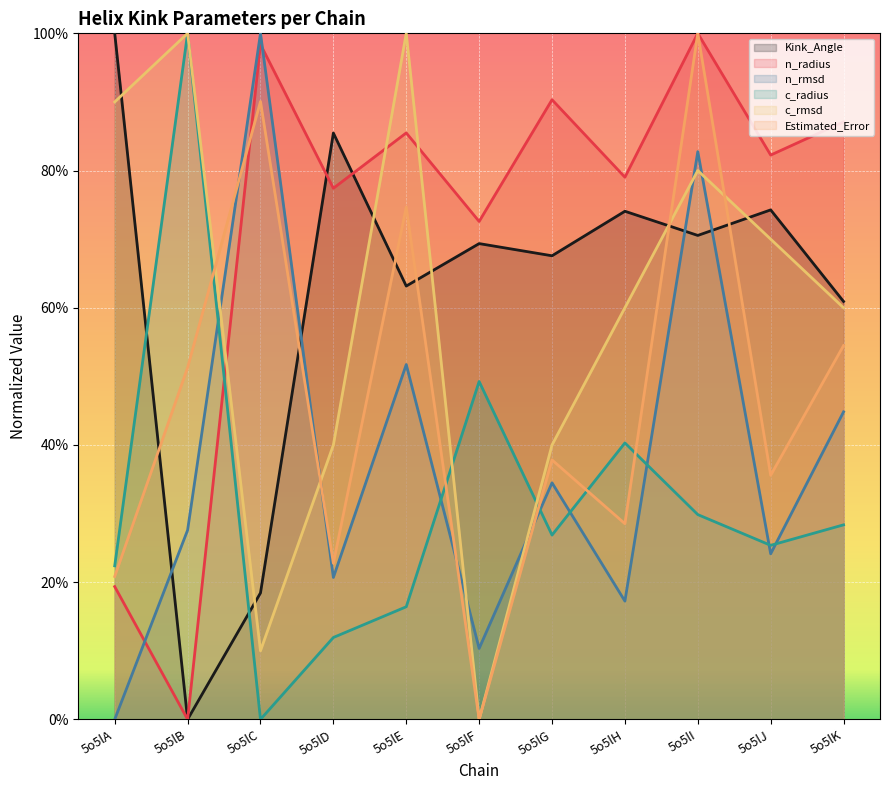

Between which two adjacent categories do n_rmsd and n_radius first intersect?

5o5lA and 5o5lB